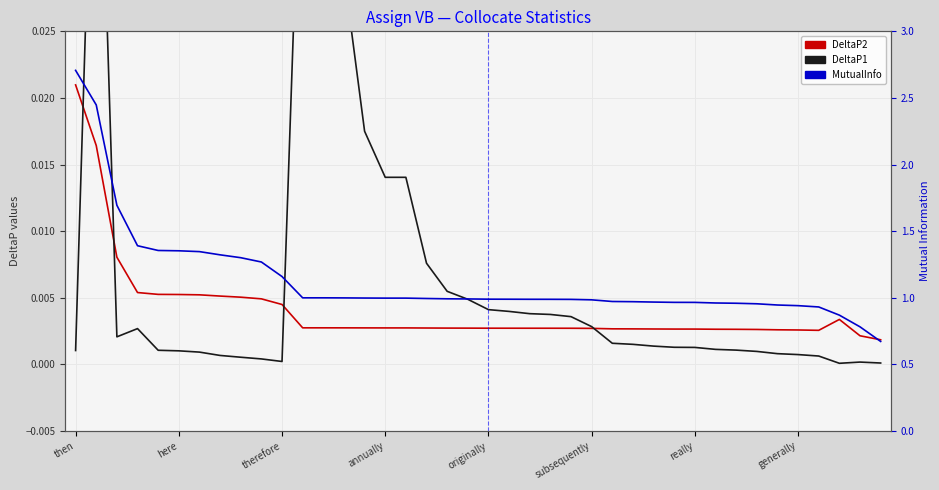

The value of MutualInfo at 28 is 1.0. True or false?

True